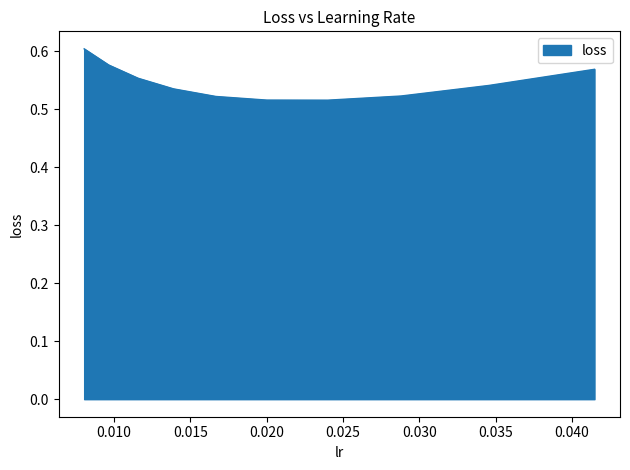

How many lines are shown in the chart?

1